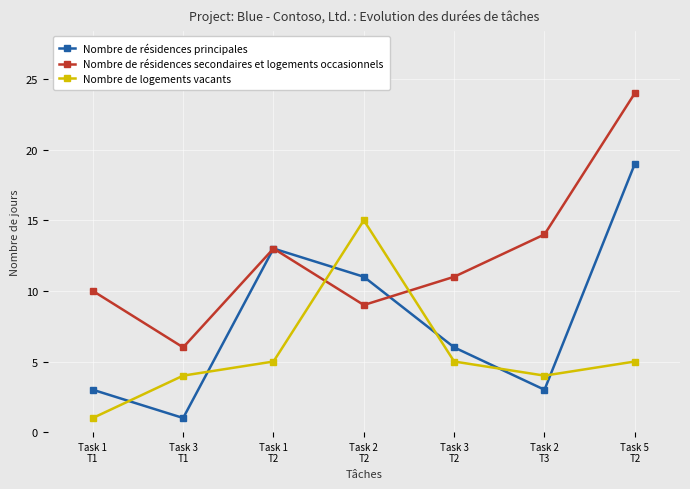

How many times do Nombre de résidences secondaires et logements occasionnels and Nombre de logements vacants cross each other?

2